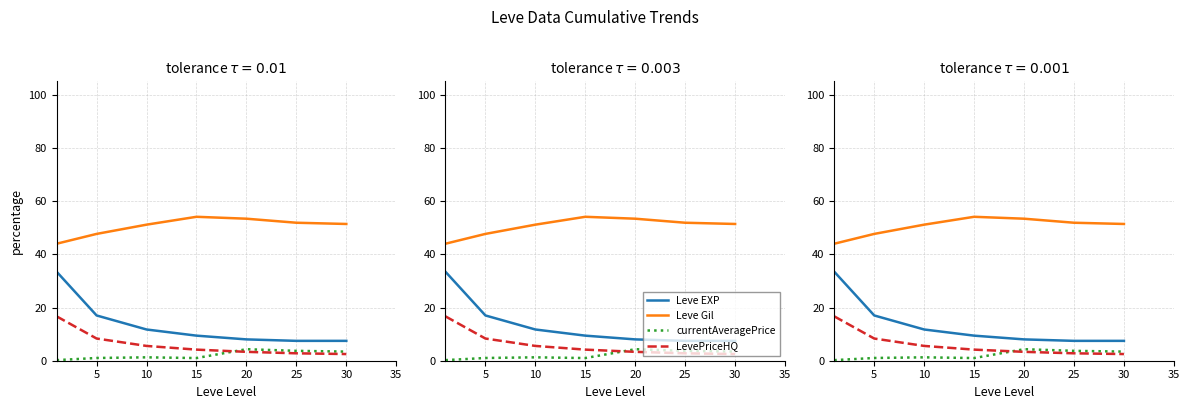

List the series in order of their peak value, lowest first.

currentAveragePrice, LevePriceHQ, Leve EXP, Leve Gil